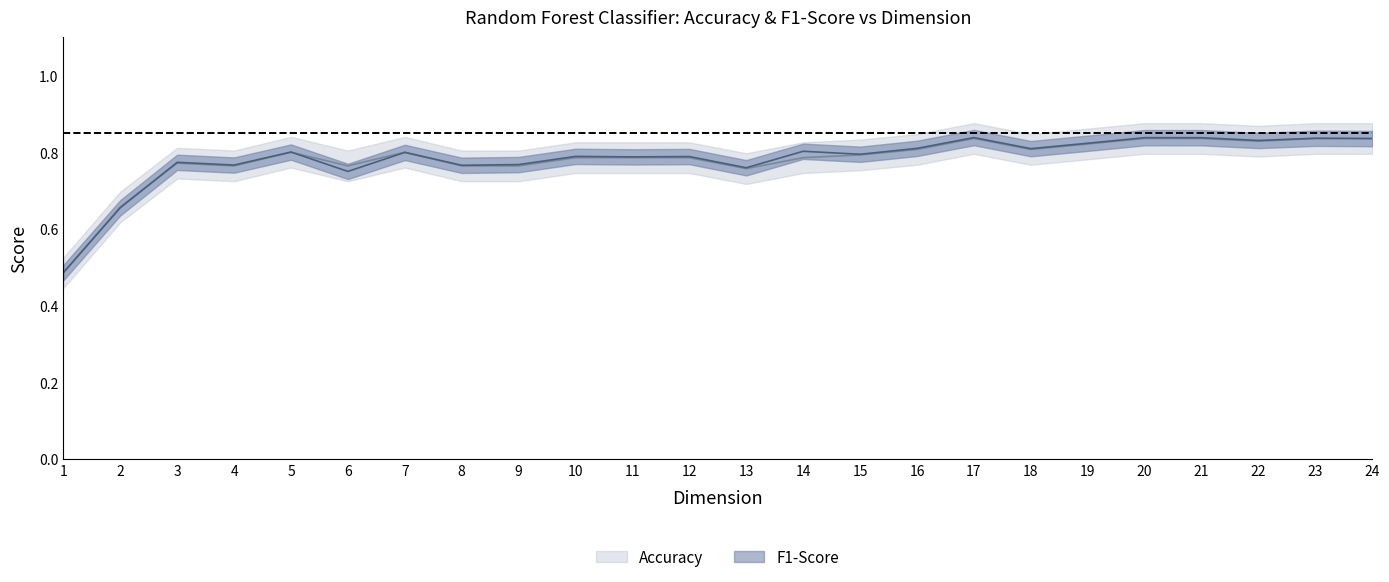

Rank the series by their average value, from highest to lowest.

F1-Score, Accuracy